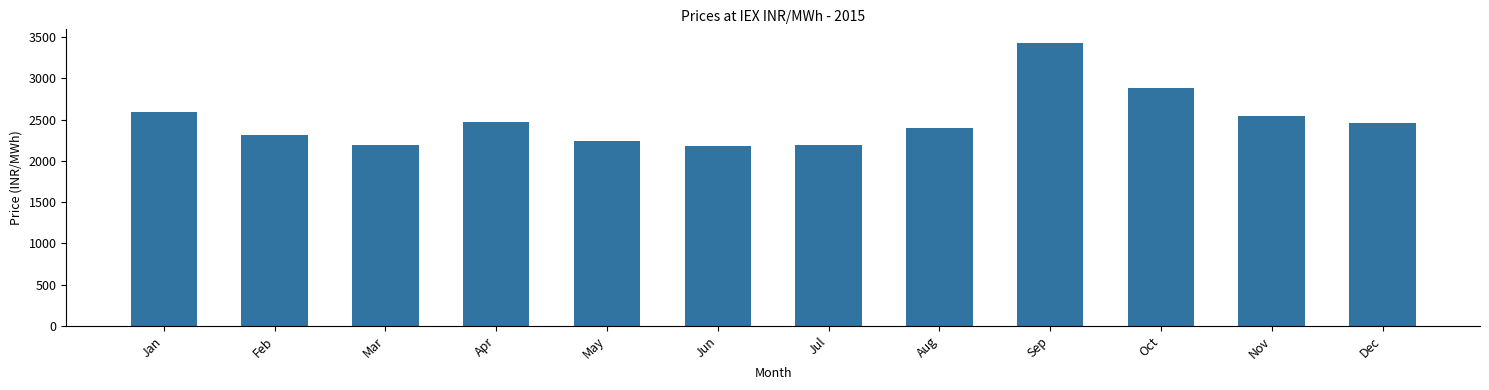

What is the ratio of the value at Jan to the value at Apr?

1.0